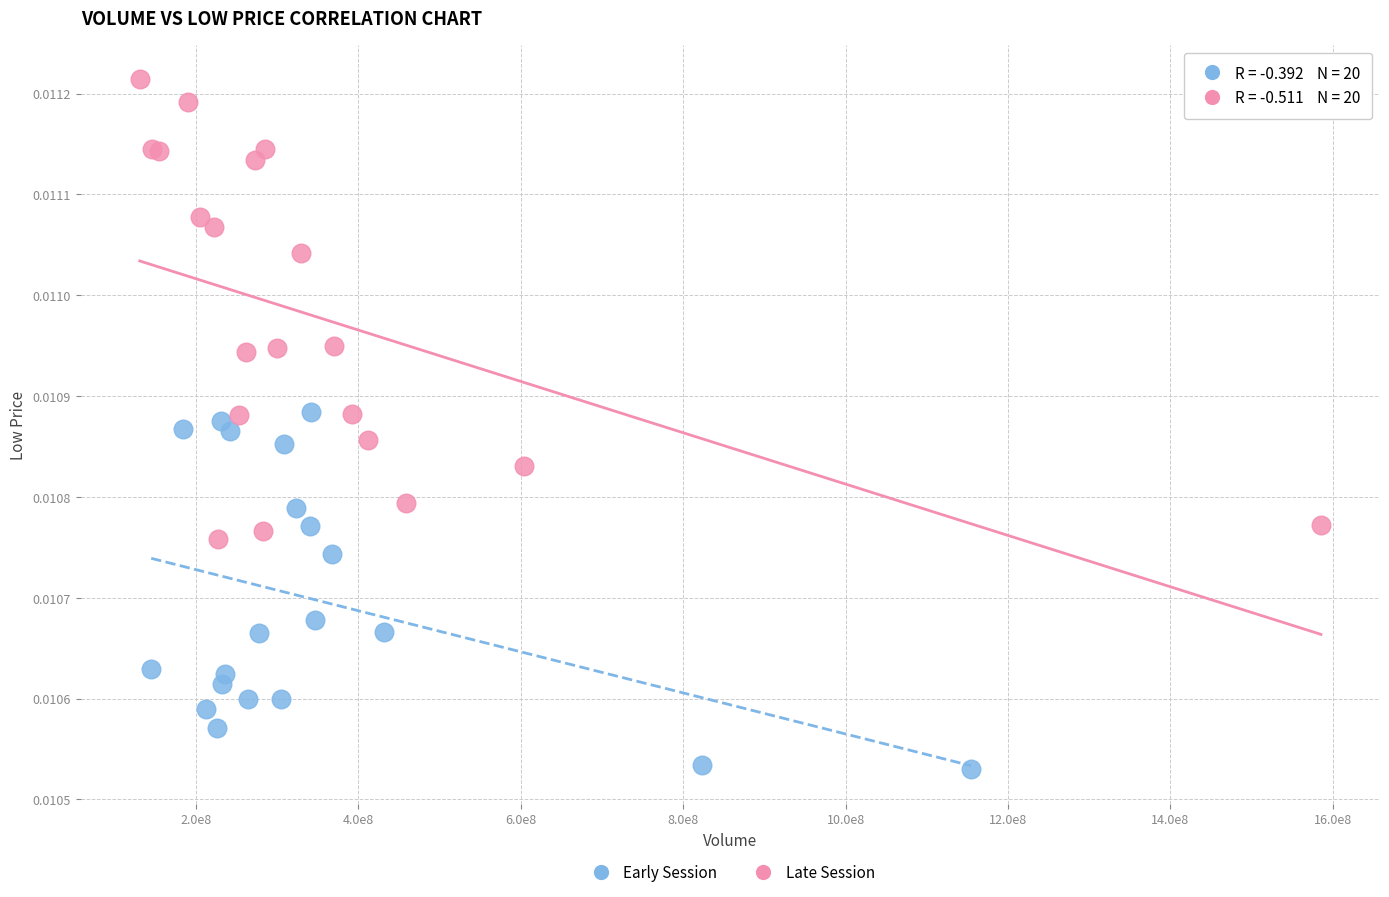

Which series contains the lowest Y value?

Early Session